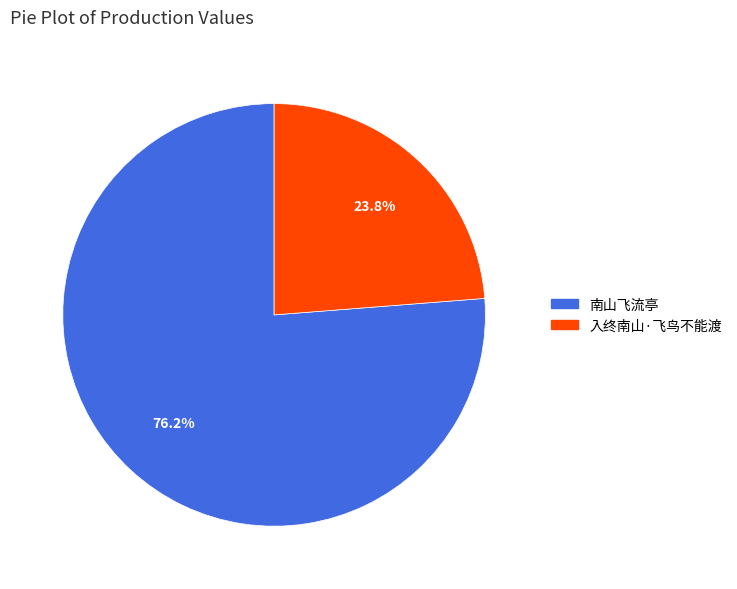

What portion of the pie excludes 入终南山·飞鸟不能渡?

76.2%